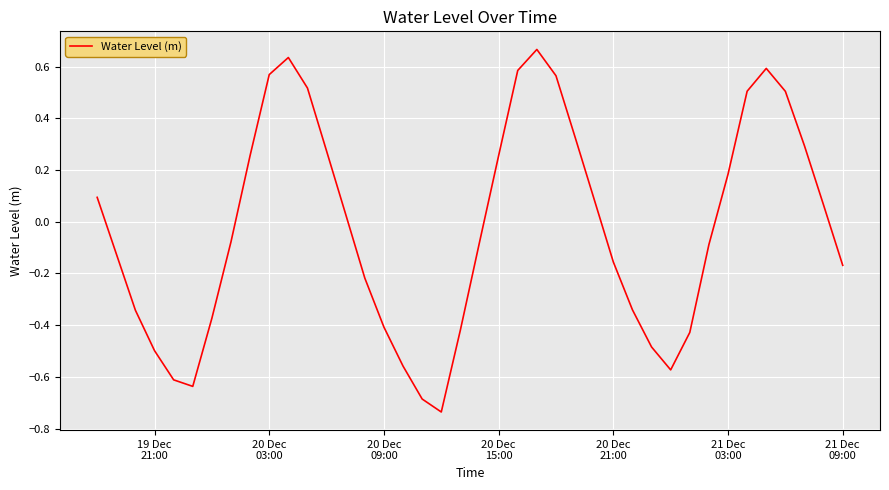

What is the difference between the maximum and minimum values?

1.4